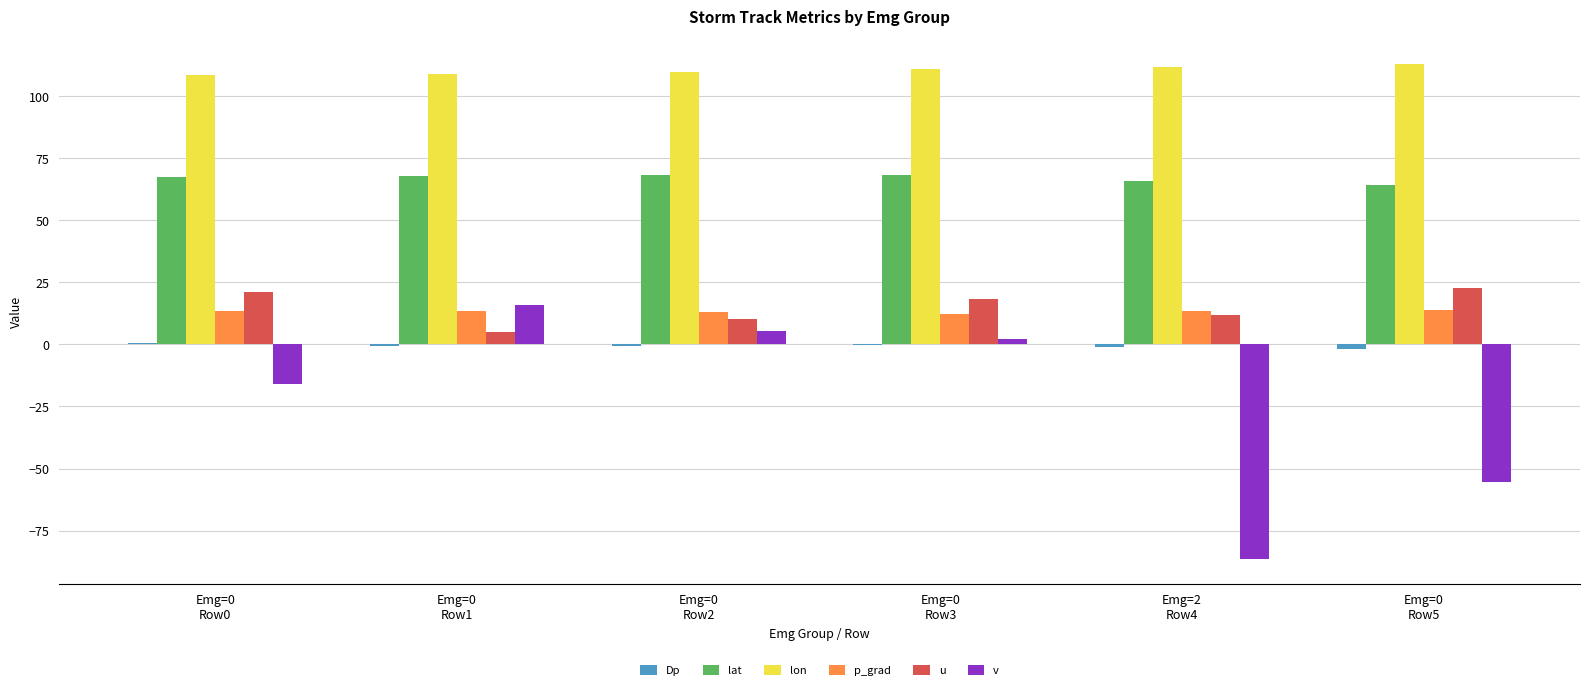

Which series has the largest total across all categories?

lon